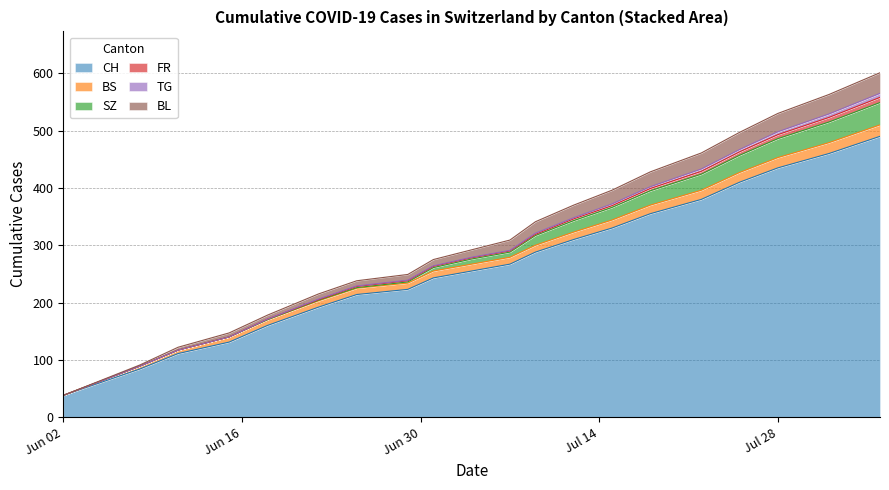

What are all the series names shown in the legend?

CH, BS, SZ, FR, TG, BL